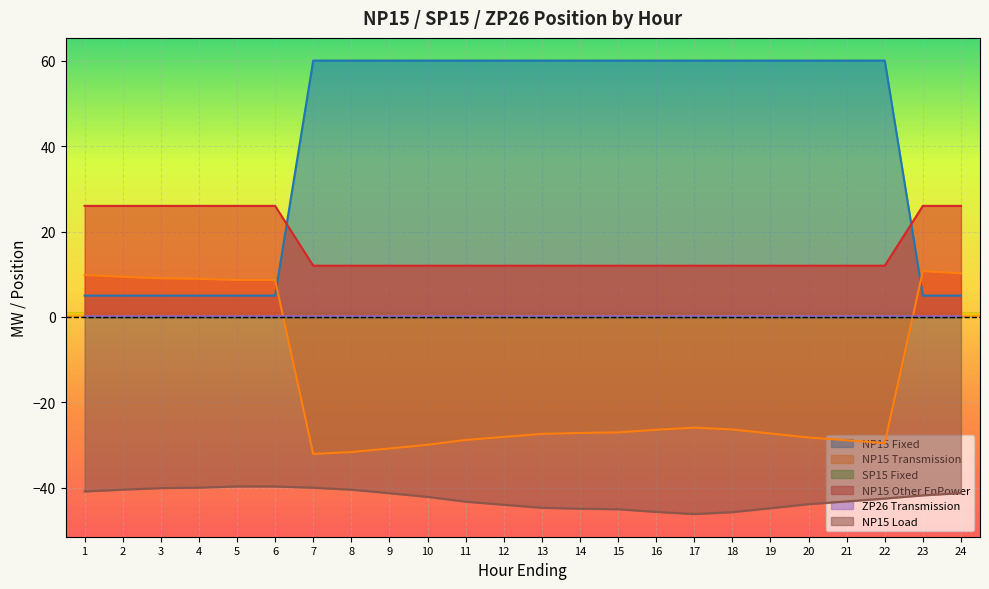

The value of NP15 Transmission at 16 is -46.3. True or false?

False